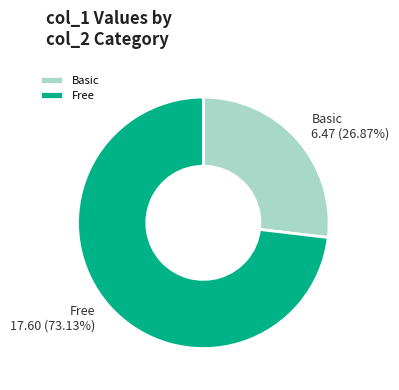

Between Basic and Free, which is larger?

Free